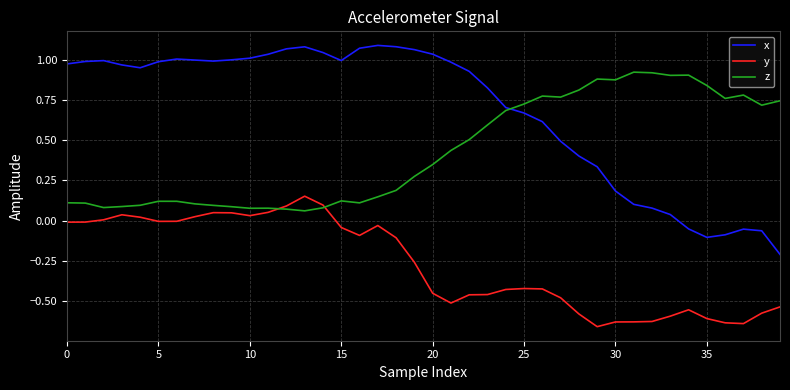

Which series has the largest total across all categories?

x